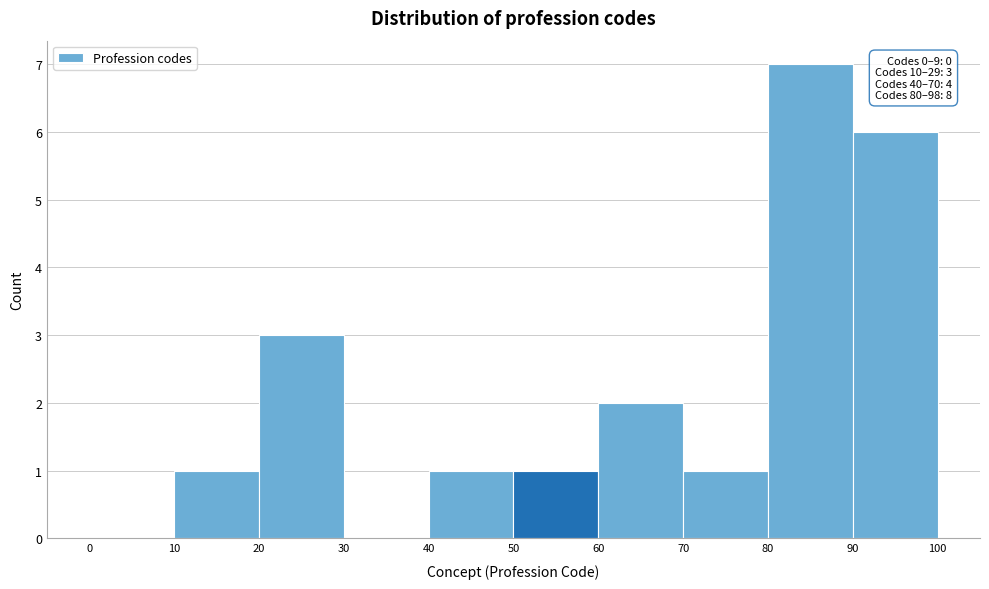

Which range on the x-axis has the tallest bar?

80 to 90